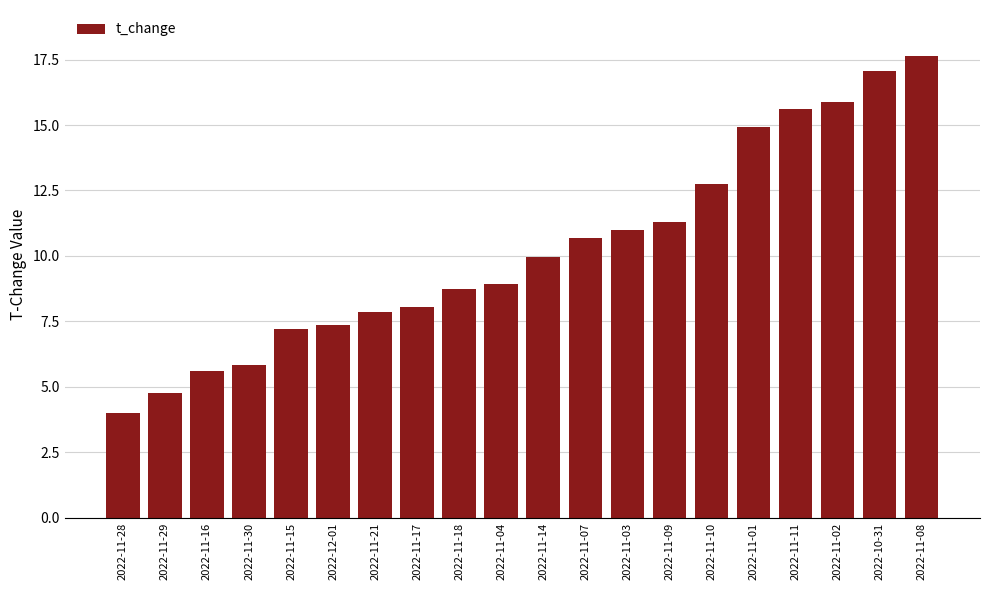

What is the difference between the values at 2022-11-08 and 2022-10-31?

0.6